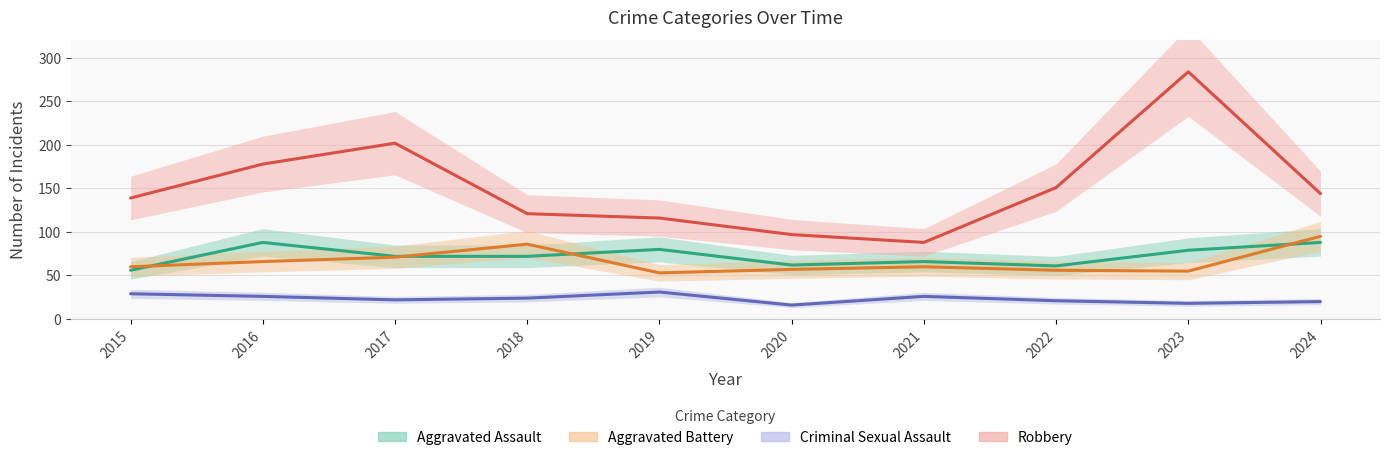

True or false: Criminal Sexual Assault and Aggravated Battery cross at least once.

False